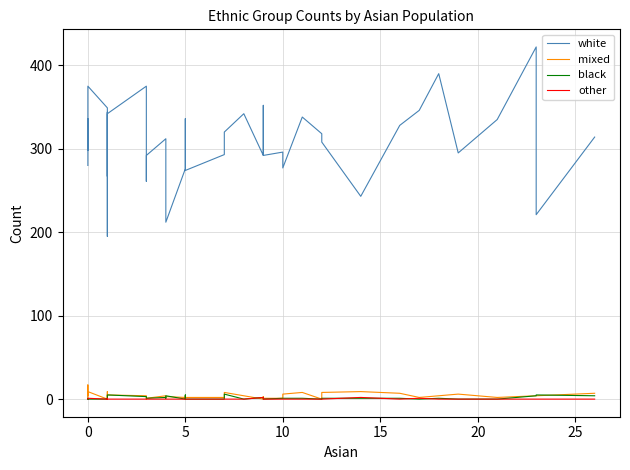

The black series shows 1 at 20. True or false?

False